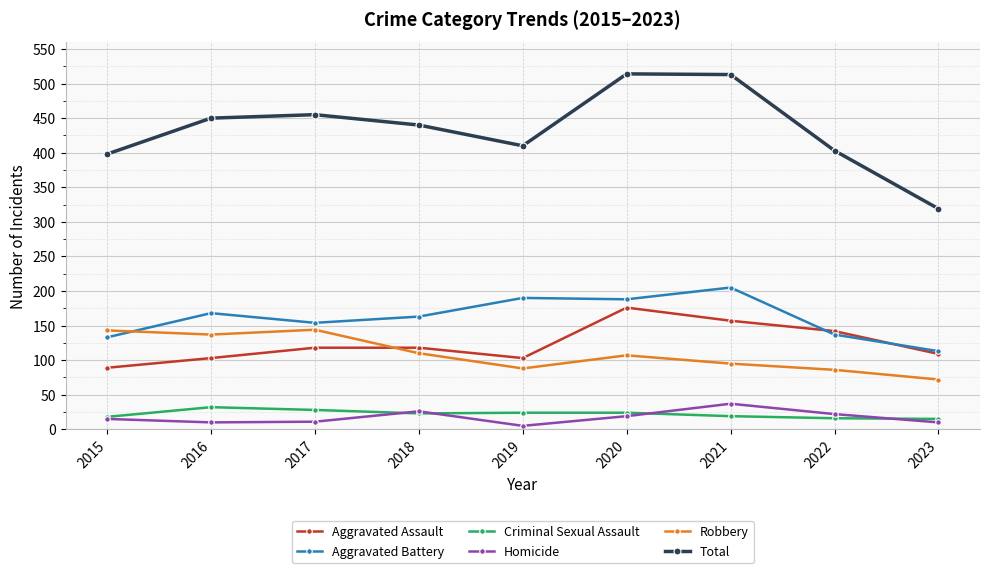

At which category does Aggravated Battery reach its first local peak?

2016